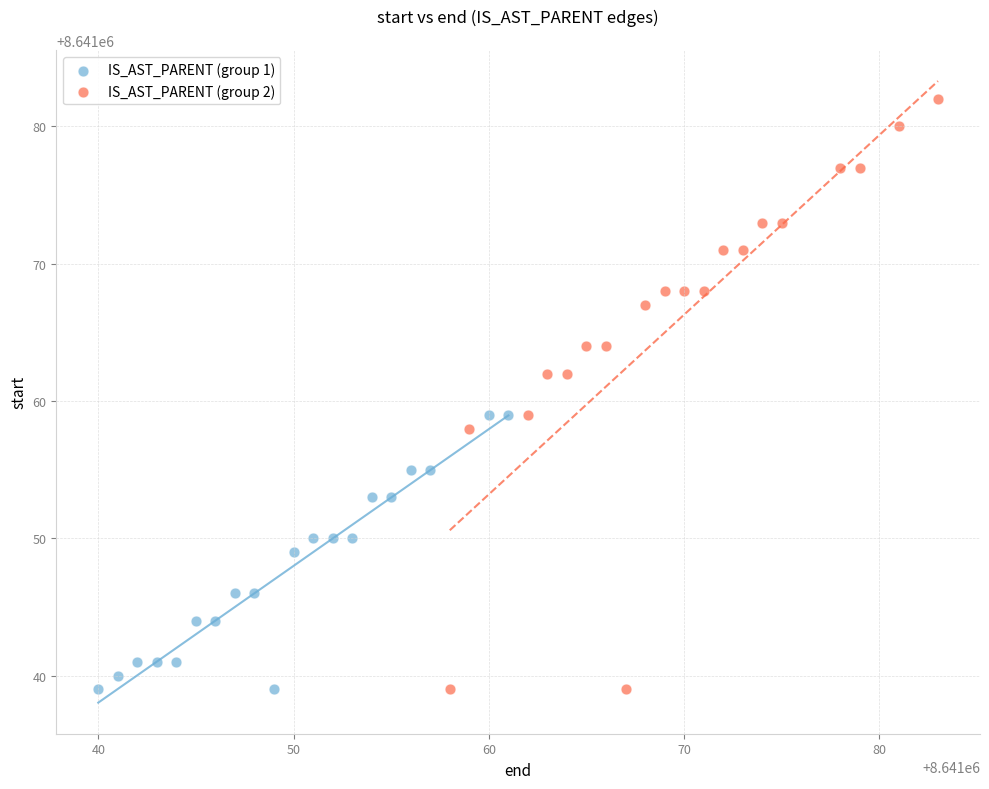

Which series reaches the maximum Y coordinate?

IS_AST_PARENT (group 2)